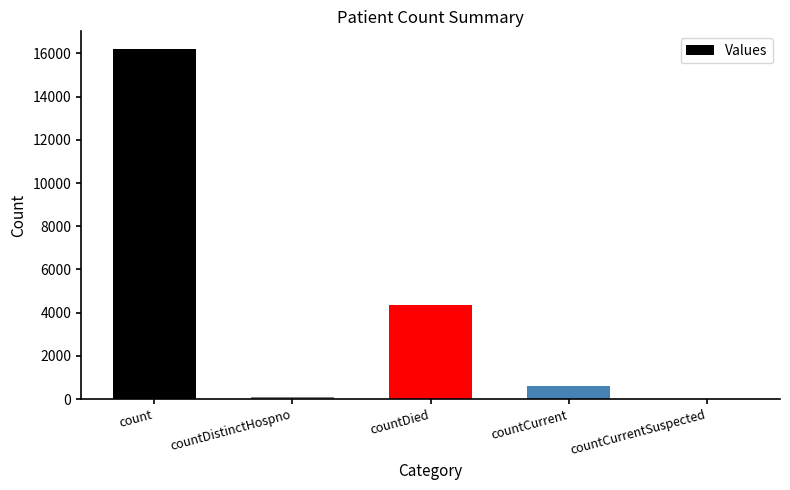

Between countCurrent and countDied, which is larger?

countDied